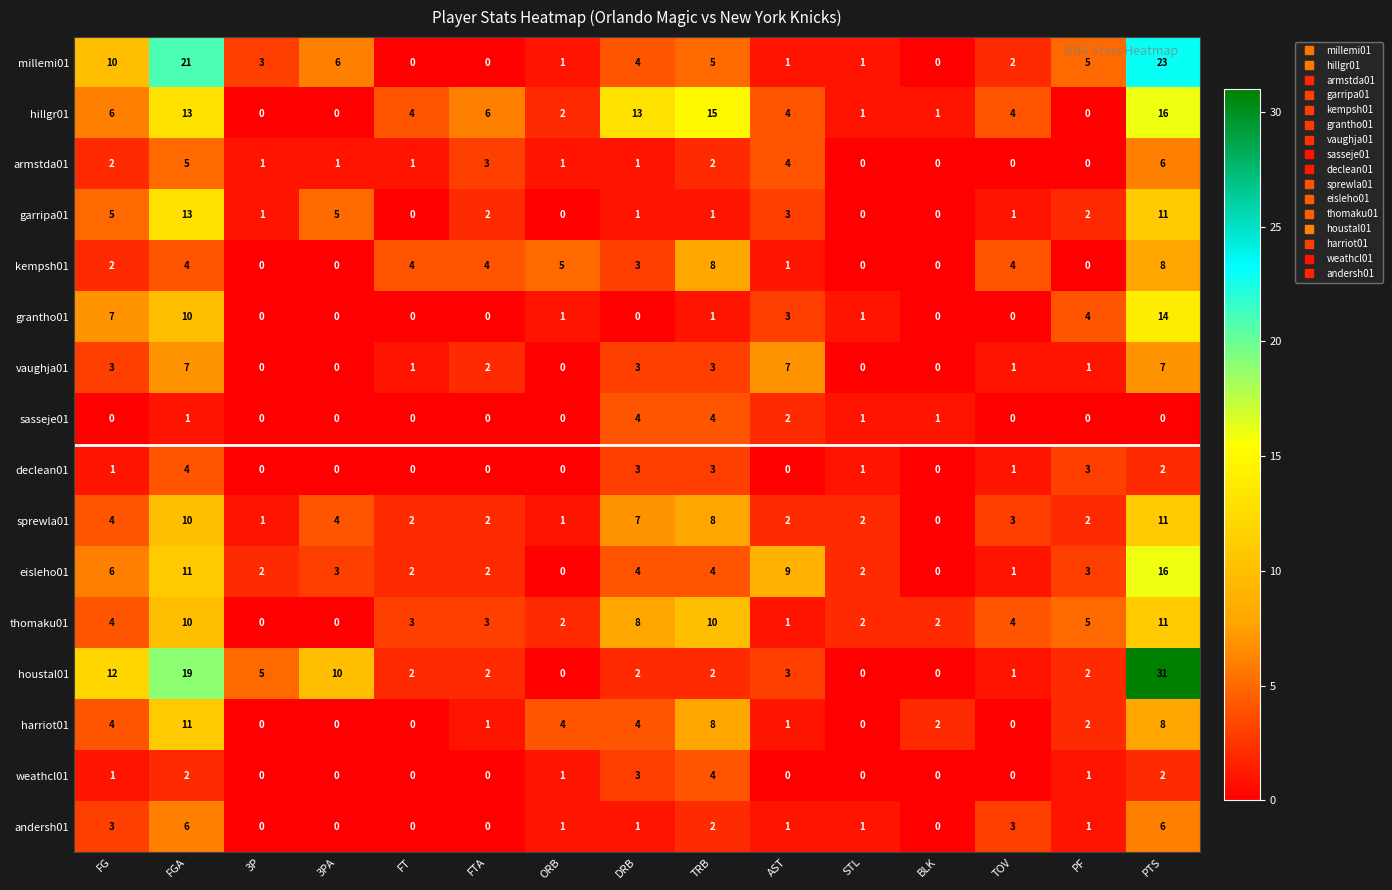

True or false: sasseje01 has a value of 0 at TOV.

True